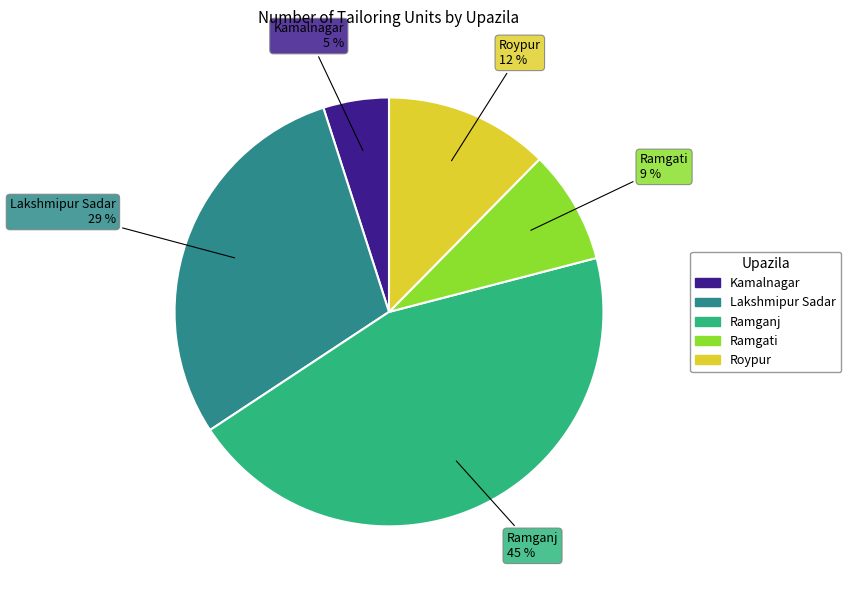

Which slice is the smallest?

Kamalnagar